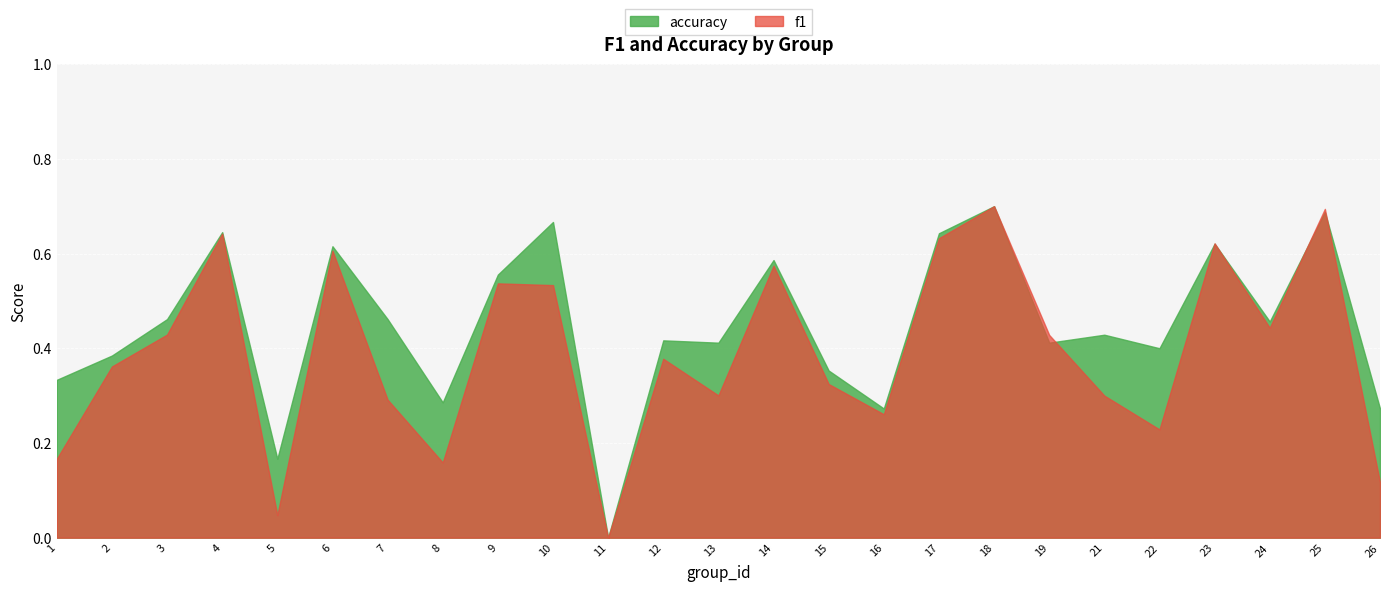

What is the average value of the accuracy series?

0.4